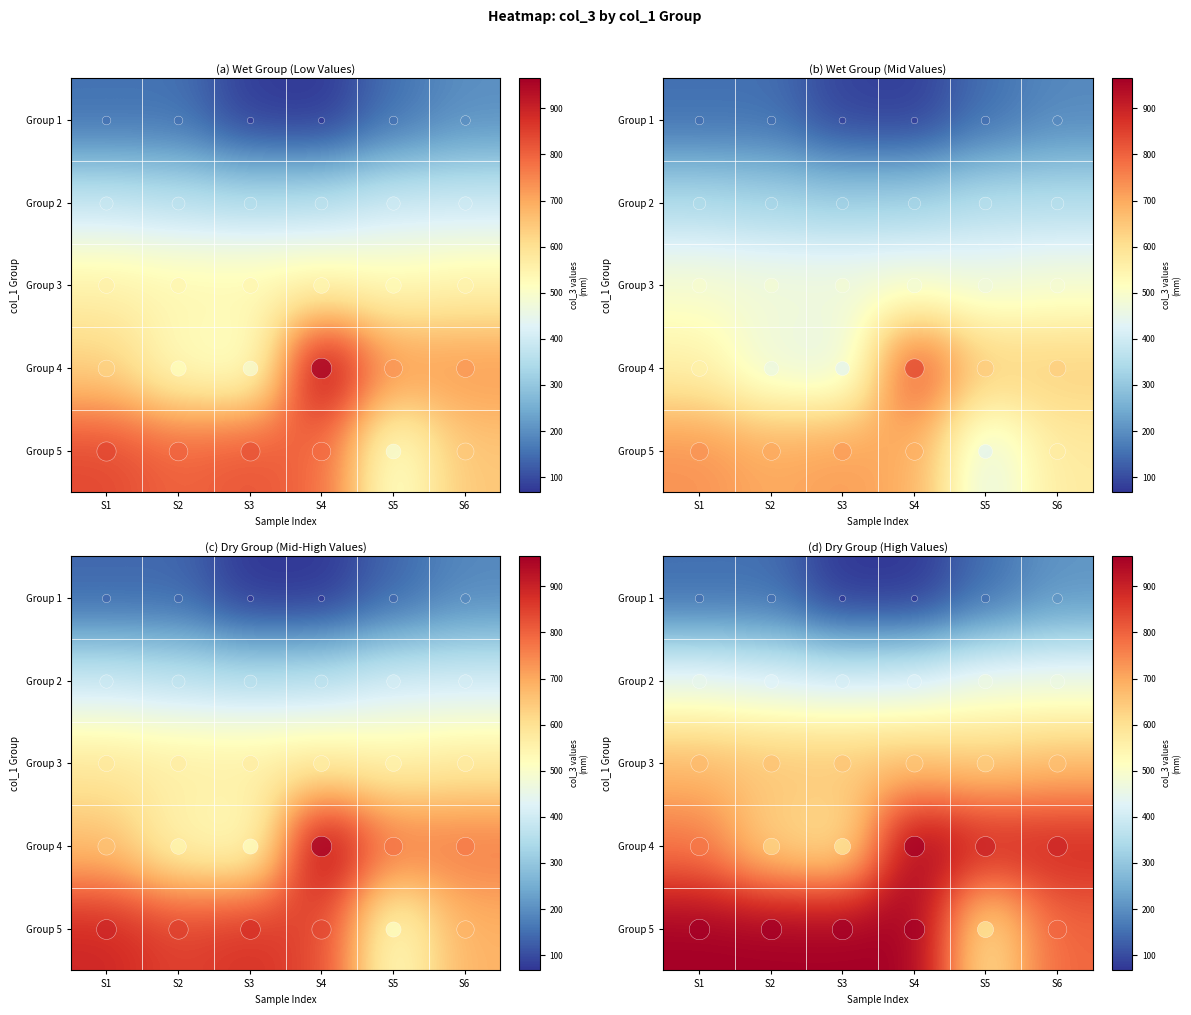

What is the maximum value shown in the chart?

965.0